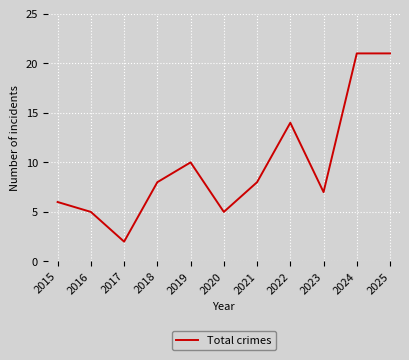

What is the difference between the maximum and minimum values?

19